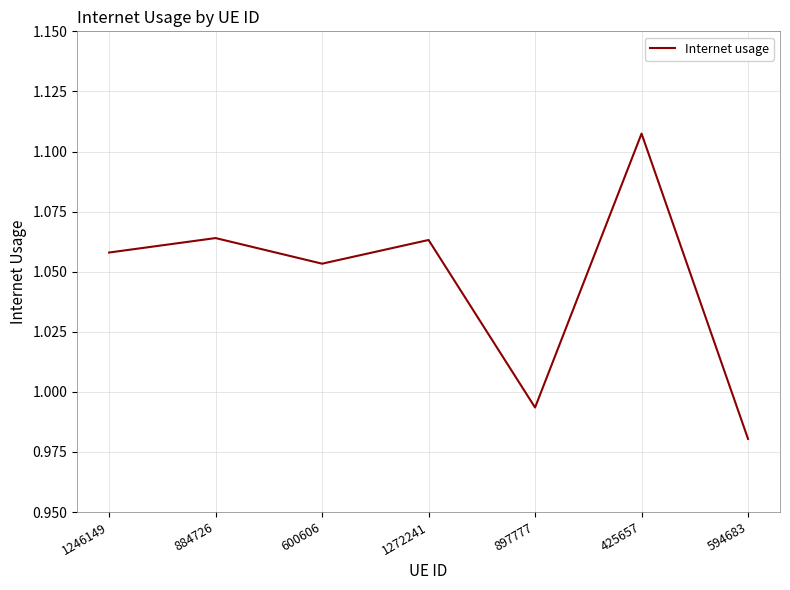

What position from the right is 884726?

6